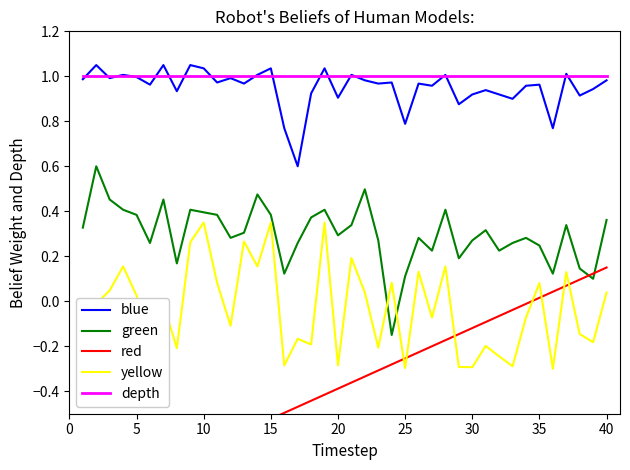

True or false: green and depth cross at least once.

False